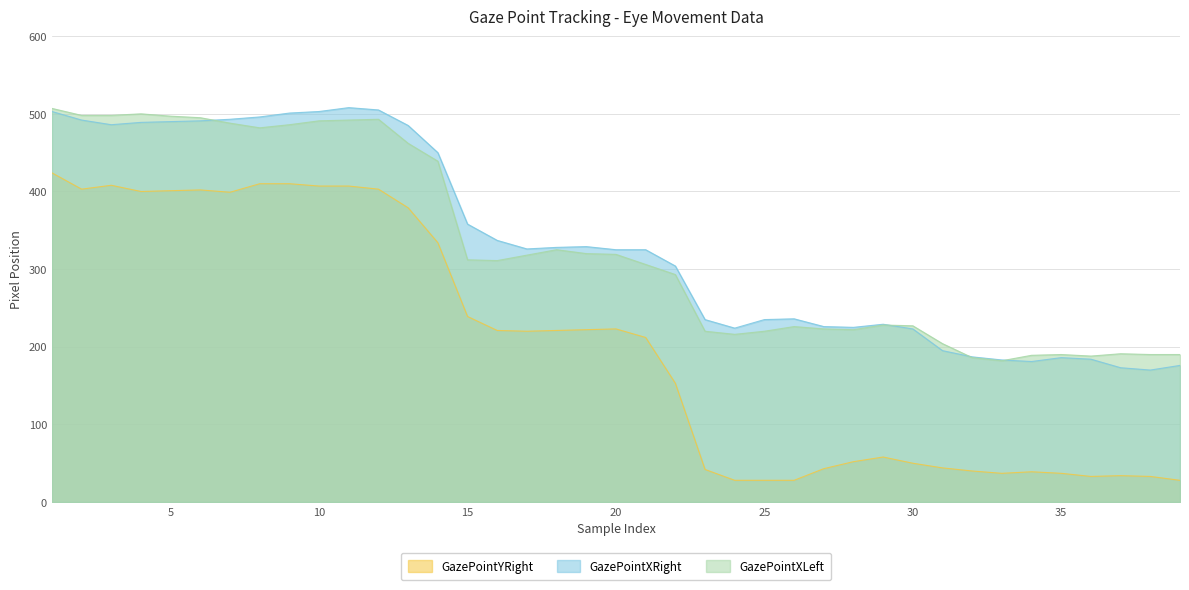

List the labels in order of GazePointXLeft value, largest first.

1, 4, 2, 3, 5, 6, 12, 11, 10, 7, 9, 8, 13, 14, 18, 19, 20, 17, 15, 16, 21, 22, 29, 30, 26, 27, 28, 23, 25, 24, 31, 37, 35, 38, 39, 34, 36, 32, 33